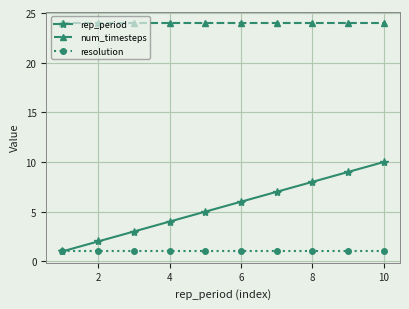

True or false: num_timesteps and resolution cross at least once.

False